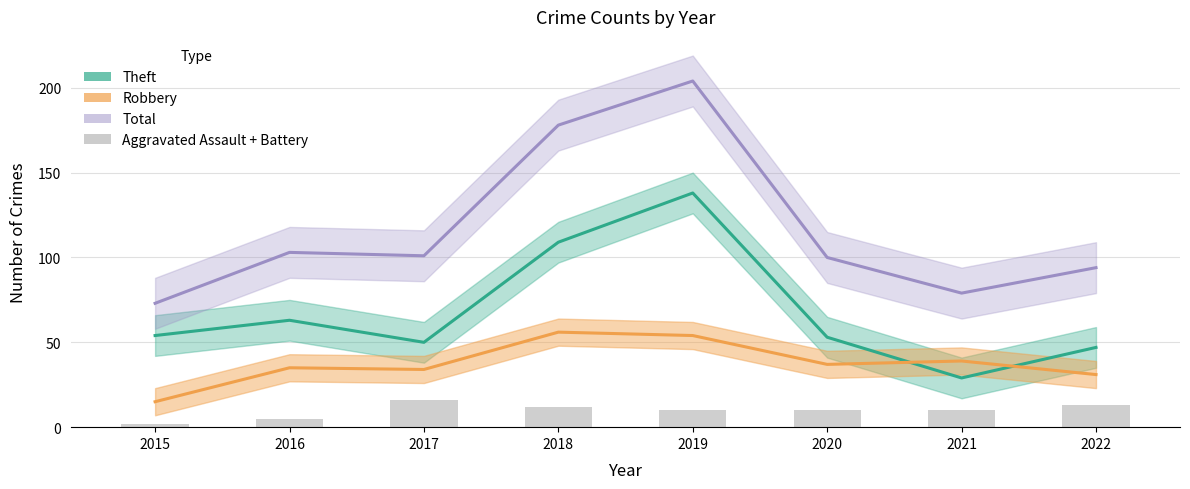

Which category has the lowest value across all series?

2015